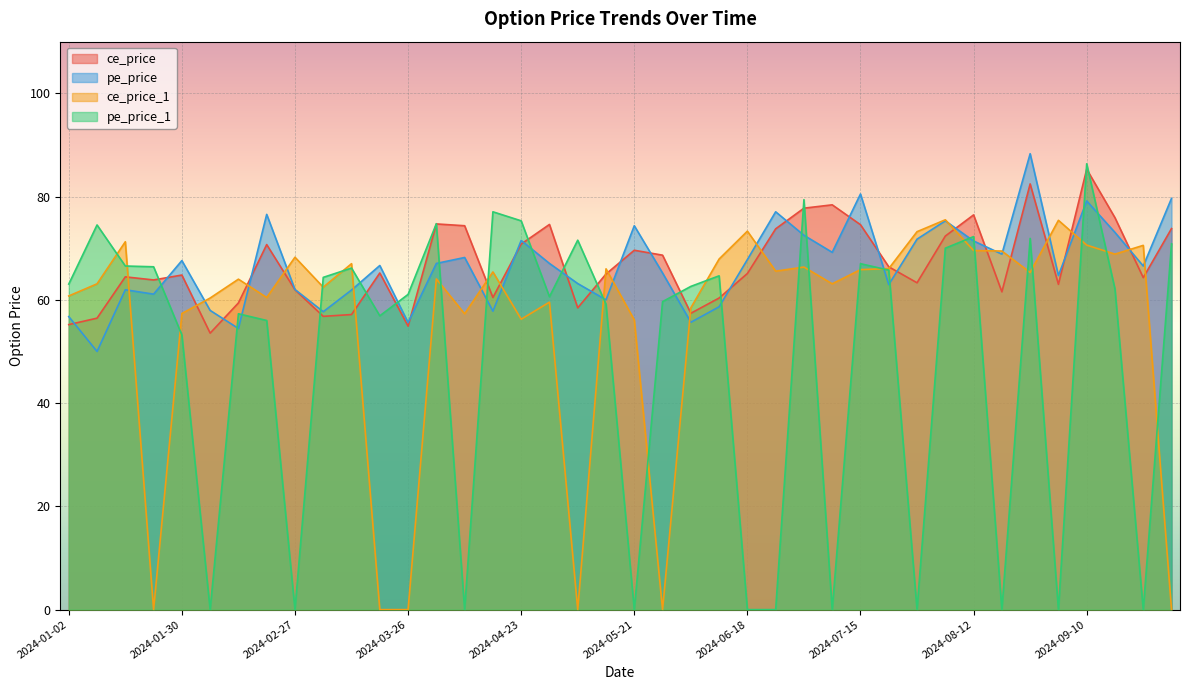

What is the lowest value of the ce_price series?

53.5